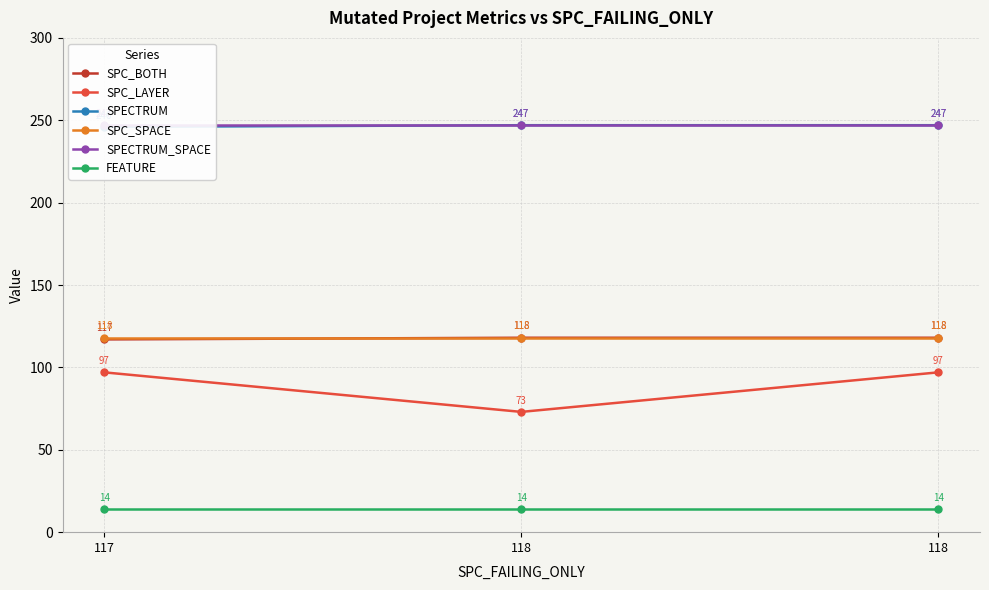

At 118, list the series in order from largest to smallest.

SPECTRUM, SPECTRUM_SPACE, SPC_BOTH, SPC_SPACE, SPC_LAYER, FEATURE